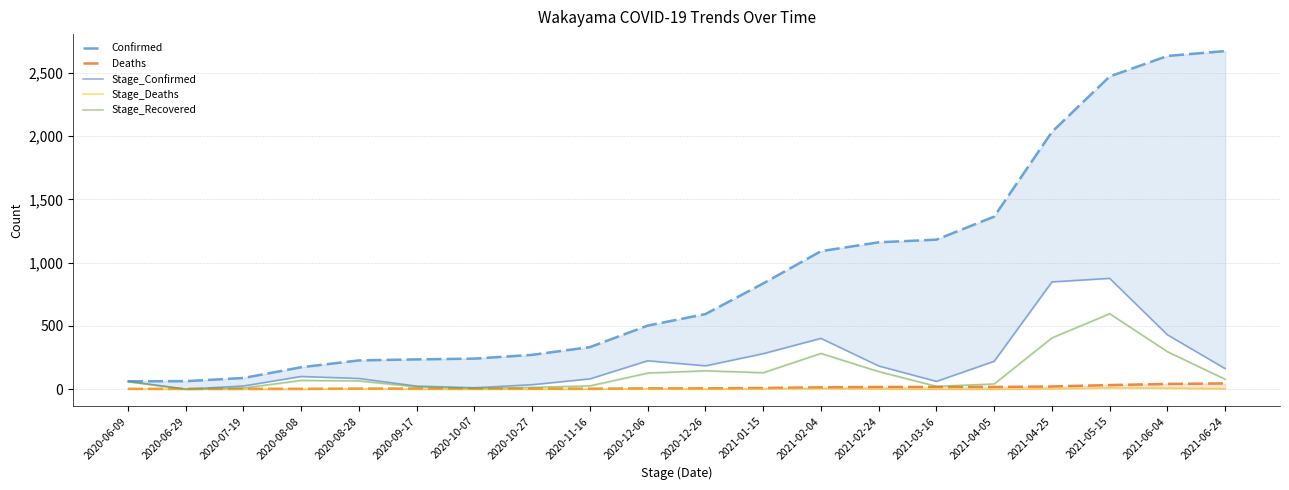

What is the smallest value displayed?

-1